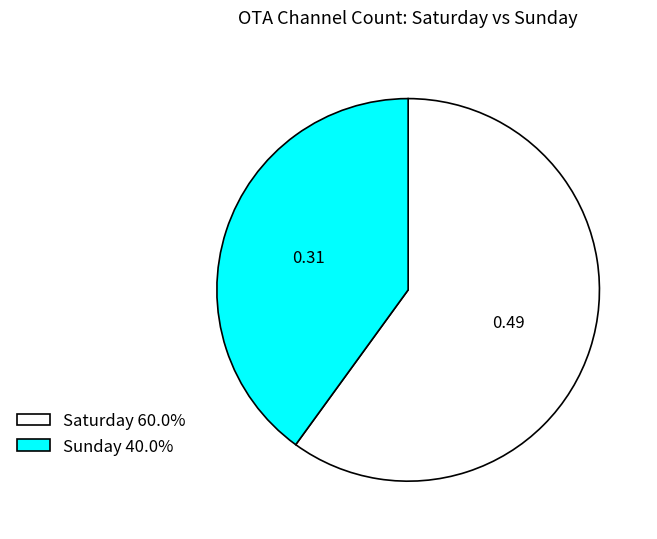

How many slices are in this pie chart?

2